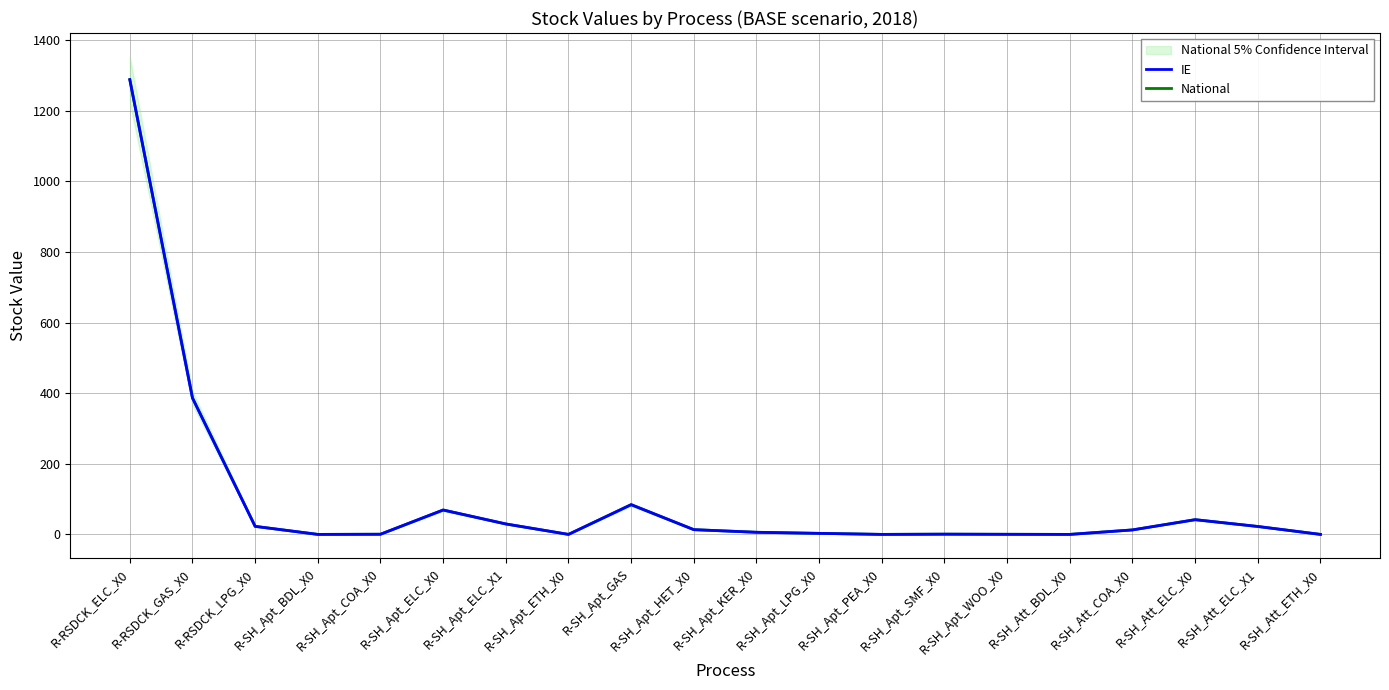

How many interior local valleys does the National series have?

4